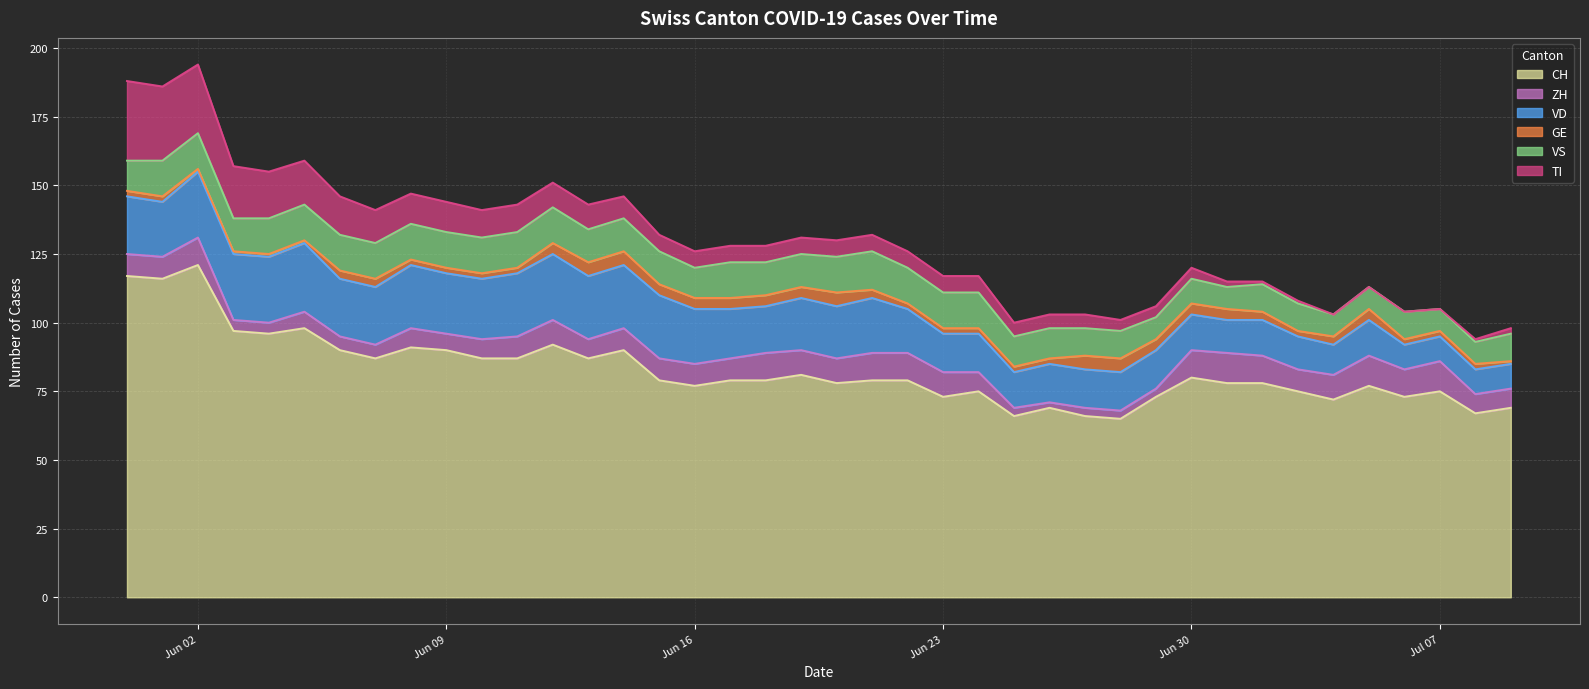

Reading left to right, list all the values displayed in this chart.

CH: 2020-05-31=117	2020-06-01=116	2020-06-02=121	2020-06-03=97	2020-06-04=96	2020-06-05=98	2020-06-06=90	2020-06-07=87	2020-06-08=91	2020-06-09=90	2020-06-10=87	2020-06-11=87	2020-06-12=92	2020-06-13=87	2020-06-14=90	2020-06-15=79	2020-06-16=77	2020-06-17=79	2020-06-18=79	2020-06-19=81	2020-06-20=78	2020-06-21=79	2020-06-22=79	2020-06-23=73	2020-06-24=75	2020-06-25=66	2020-06-26=69	2020-06-27=66	2020-06-28=65	2020-06-29=73	2020-06-30=80	2020-07-01=78	2020-07-02=78	2020-07-03=75	2020-07-04=72	2020-07-05=77	2020-07-06=73	2020-07-07=75	2020-07-08=67	2020-07-09=69
ZH: 2020-05-31=8	2020-06-01=8	2020-06-02=10	2020-06-03=4	2020-06-04=4	2020-06-05=6	2020-06-06=5	2020-06-07=5	2020-06-08=7	2020-06-09=6	2020-06-10=7	2020-06-11=8	2020-06-12=9	2020-06-13=7	2020-06-14=8	2020-06-15=8	2020-06-16=8	2020-06-17=8	2020-06-18=10	2020-06-19=9	2020-06-20=9	2020-06-21=10	2020-06-22=10	2020-06-23=9	2020-06-24=7	2020-06-25=3	2020-06-26=2	2020-06-27=3	2020-06-28=3	2020-06-29=3	2020-06-30=10	2020-07-01=11	2020-07-02=10	2020-07-03=8	2020-07-04=9	2020-07-05=11	2020-07-06=10	2020-07-07=11	2020-07-08=7	2020-07-09=7
VD: 2020-05-31=21	2020-06-01=20	2020-06-02=24	2020-06-03=24	2020-06-04=24	2020-06-05=25	2020-06-06=21	2020-06-07=21	2020-06-08=23	2020-06-09=22	2020-06-10=22	2020-06-11=23	2020-06-12=24	2020-06-13=23	2020-06-14=23	2020-06-15=23	2020-06-16=20	2020-06-17=18	2020-06-18=17	2020-06-19=19	2020-06-20=19	2020-06-21=20	2020-06-22=16	2020-06-23=14	2020-06-24=14	2020-06-25=13	2020-06-26=14	2020-06-27=14	2020-06-28=14	2020-06-29=14	2020-06-30=13	2020-07-01=12	2020-07-02=13	2020-07-03=12	2020-07-04=11	2020-07-05=13	2020-07-06=9	2020-07-07=9	2020-07-08=9	2020-07-09=9
GE: 2020-05-31=2	2020-06-01=2	2020-06-02=1	2020-06-03=1	2020-06-04=1	2020-06-05=1	2020-06-06=3	2020-06-07=3	2020-06-08=2	2020-06-09=2	2020-06-10=2	2020-06-11=2	2020-06-12=4	2020-06-13=5	2020-06-14=5	2020-06-15=4	2020-06-16=4	2020-06-17=4	2020-06-18=4	2020-06-19=4	2020-06-20=5	2020-06-21=3	2020-06-22=2	2020-06-23=2	2020-06-24=2	2020-06-25=2	2020-06-26=2	2020-06-27=5	2020-06-28=5	2020-06-29=4	2020-06-30=4	2020-07-01=4	2020-07-02=3	2020-07-03=2	2020-07-04=3	2020-07-05=4	2020-07-06=2	2020-07-07=2	2020-07-08=2	2020-07-09=1
VS: 2020-05-31=11	2020-06-01=13	2020-06-02=13	2020-06-03=12	2020-06-04=13	2020-06-05=13	2020-06-06=13	2020-06-07=13	2020-06-08=13	2020-06-09=13	2020-06-10=13	2020-06-11=13	2020-06-12=13	2020-06-13=12	2020-06-14=12	2020-06-15=12	2020-06-16=11	2020-06-17=13	2020-06-18=12	2020-06-19=12	2020-06-20=13	2020-06-21=14	2020-06-22=13	2020-06-23=13	2020-06-24=13	2020-06-25=11	2020-06-26=11	2020-06-27=10	2020-06-28=10	2020-06-29=8	2020-06-30=9	2020-07-01=8	2020-07-02=10	2020-07-03=10	2020-07-04=8	2020-07-05=8	2020-07-06=10	2020-07-07=8	2020-07-08=8	2020-07-09=10
TI: 2020-05-31=29	2020-06-01=27	2020-06-02=25	2020-06-03=19	2020-06-04=17	2020-06-05=16	2020-06-06=14	2020-06-07=12	2020-06-08=11	2020-06-09=11	2020-06-10=10	2020-06-11=10	2020-06-12=9	2020-06-13=9	2020-06-14=8	2020-06-15=6	2020-06-16=6	2020-06-17=6	2020-06-18=6	2020-06-19=6	2020-06-20=6	2020-06-21=6	2020-06-22=6	2020-06-23=6	2020-06-24=6	2020-06-25=5	2020-06-26=5	2020-06-27=5	2020-06-28=4	2020-06-29=4	2020-06-30=4	2020-07-01=2	2020-07-02=1	2020-07-03=1	2020-07-04=0	2020-07-05=0	2020-07-06=0	2020-07-07=0	2020-07-08=1	2020-07-09=2